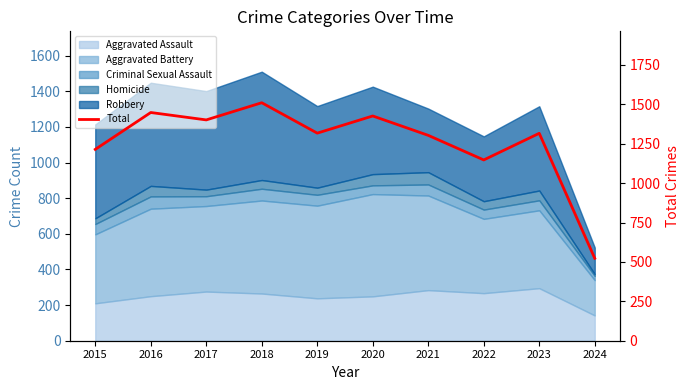

How many lines are shown in the chart?

1